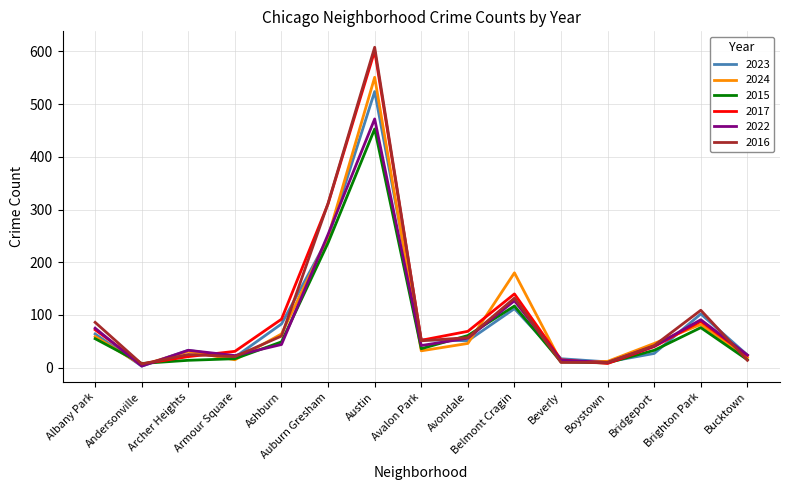

At which category is the sum across all series the highest?

Austin